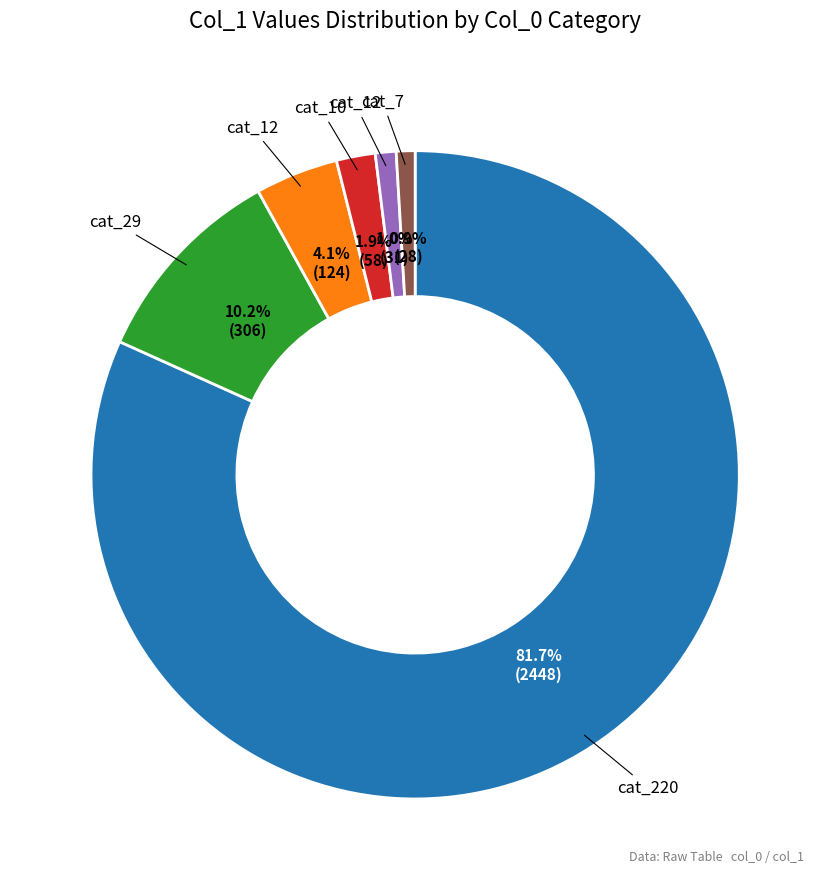

Does any single category account for the majority?

Yes